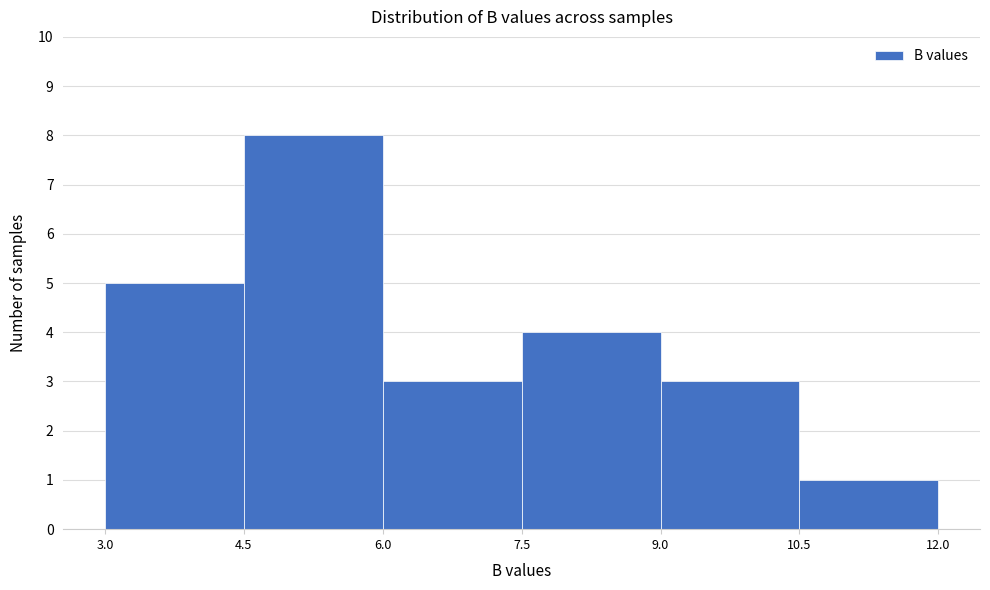

Reading left to right, transcribe this chart: for each bar, give the range it covers on the x-axis and its height. The values are not printed on the chart, so give them approximately, as read against the axis.

3.0 to 4.5: 5
4.5 to 6.0: 8
6.0 to 7.5: 3
7.5 to 9.0: 4
9.0 to 10.5: 3
10.5 to 12.0: 1